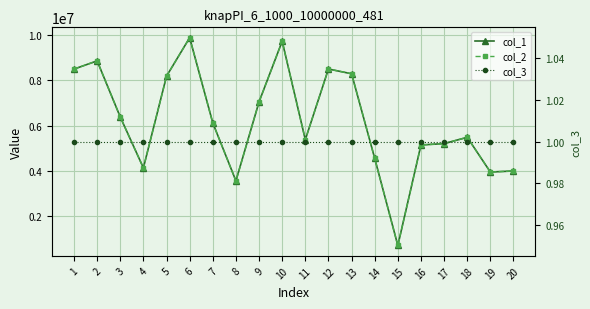

True or false: col_2 and col_1 cross at least once.

False